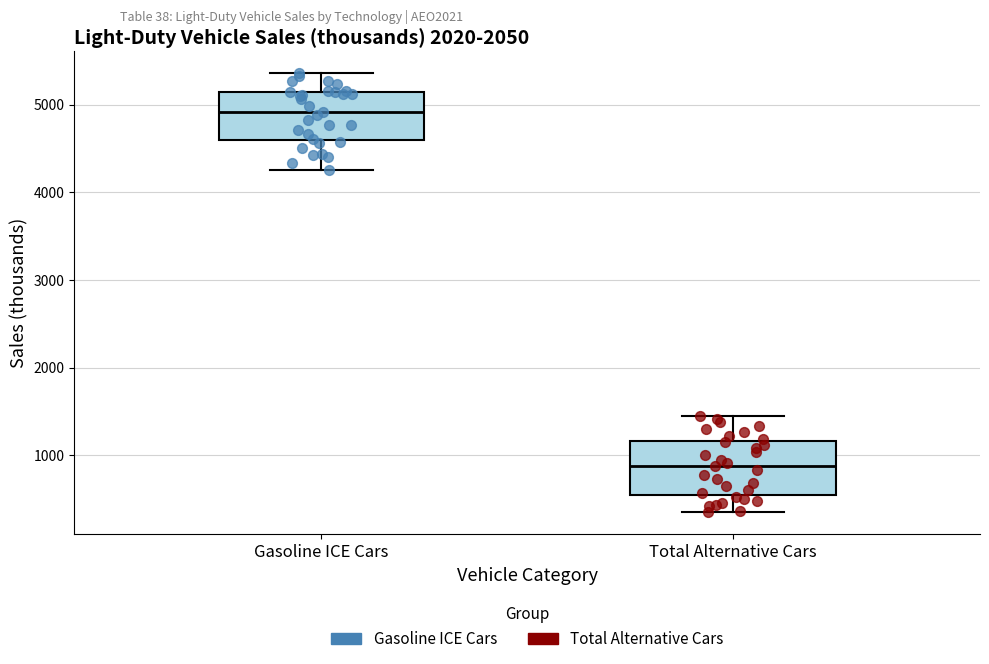

Which box's median line is the highest?

Gasoline ICE Cars